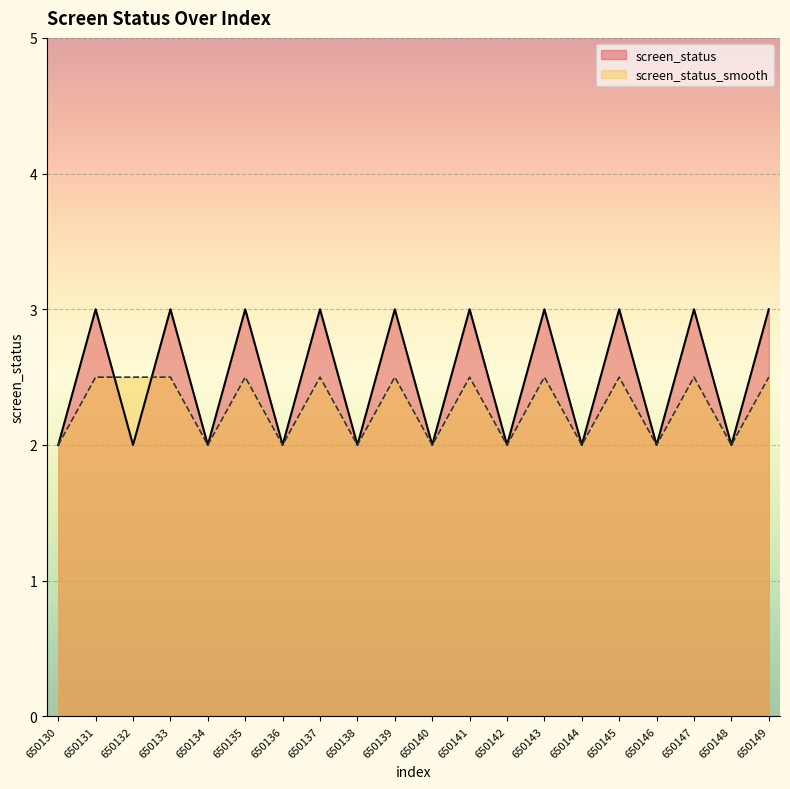

List the labels in order of screen_status value, smallest first.

650130, 650132, 650134, 650136, 650138, 650140, 650142, 650144, 650146, 650148, 650131, 650133, 650135, 650137, 650139, 650141, 650143, 650145, 650147, 650149